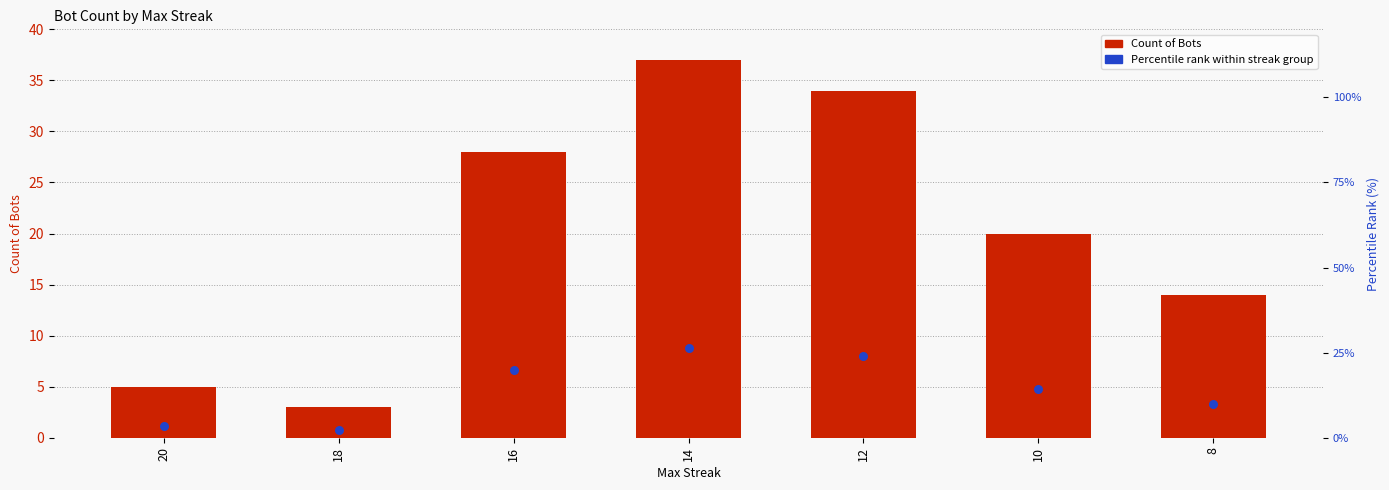

Is the value of Count of Bots at 12 greater than the value of Percentile rank within streak group at 20?

Yes